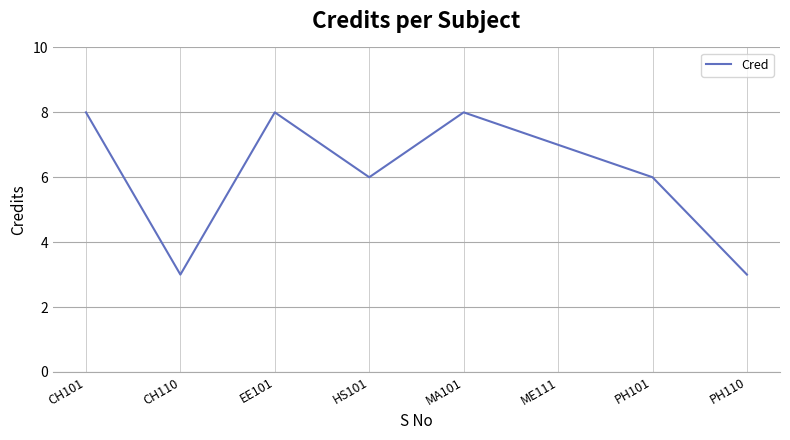

Reading right to left, list all the values displayed in this chart.

3	6	7	8	6	8	3	8